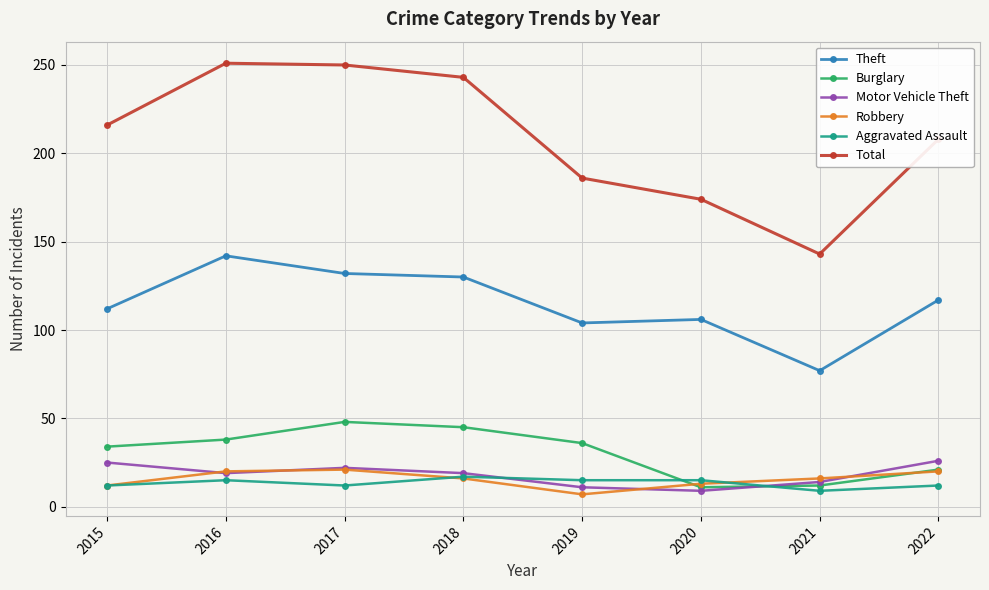

True or false: Robbery and Aggravated Assault intersect in this chart.

True